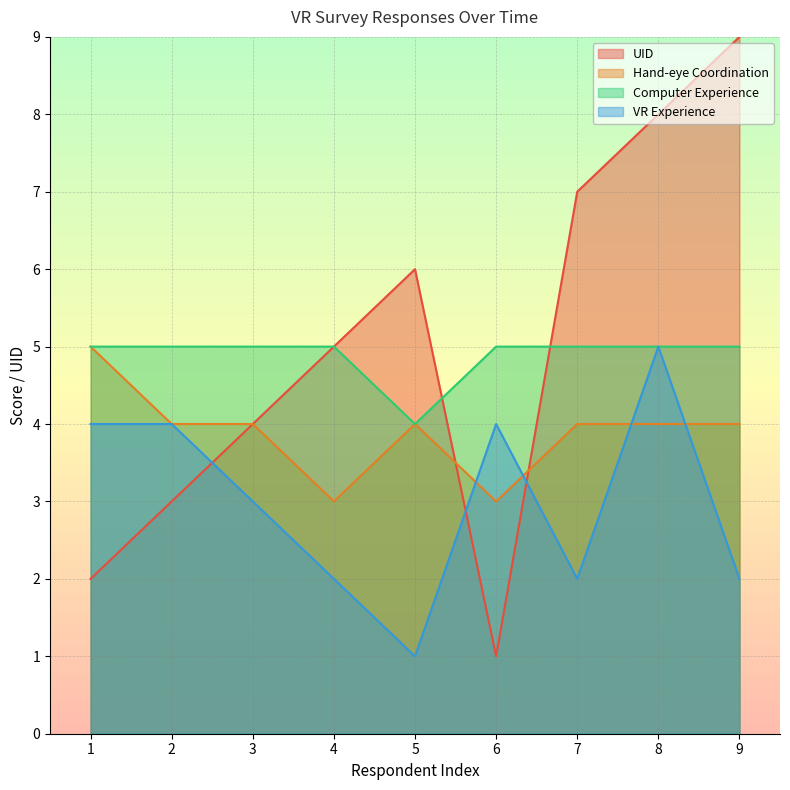

The value of Hand-eye Coordination at 5 is 4. True or false?

True